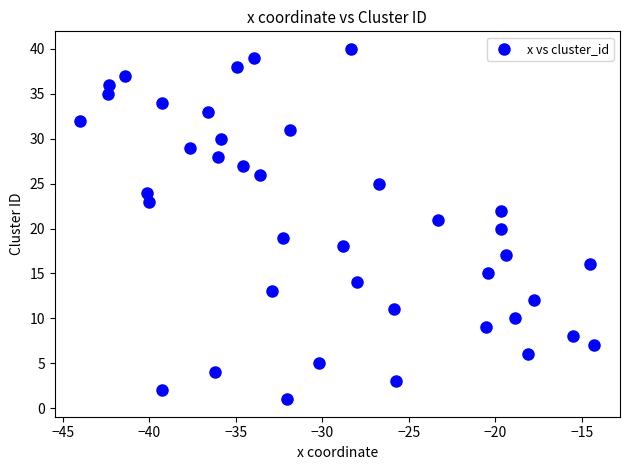

What is the range of Y values (max minus min)?

39